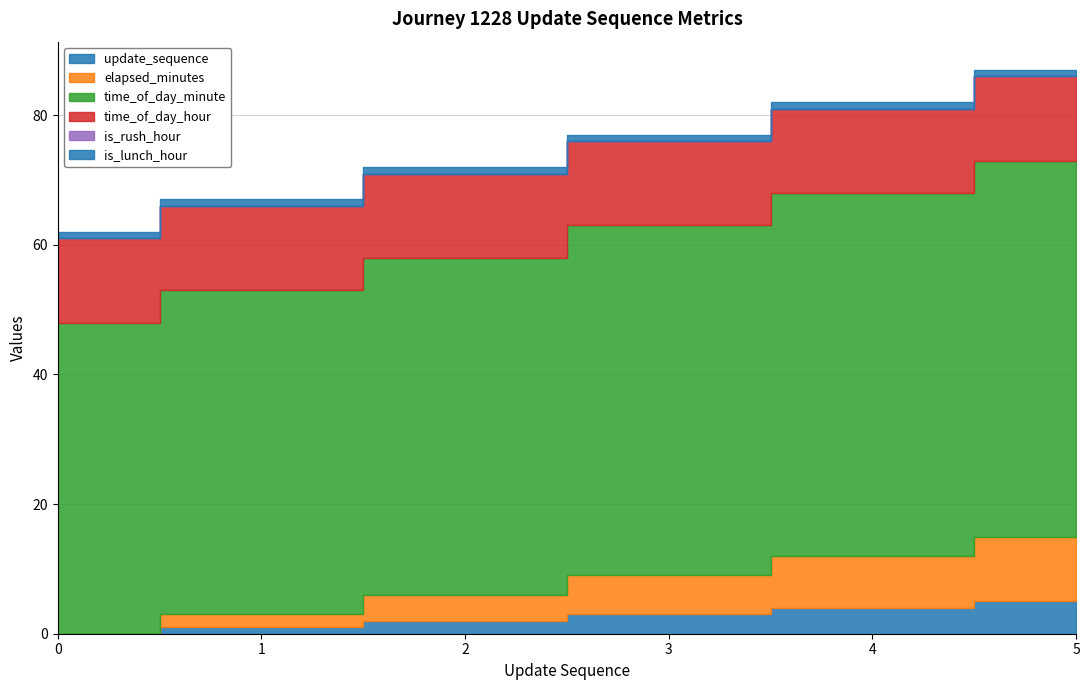

What is the difference between the maximum and second lowest values in the time_of_day_minute series?

8